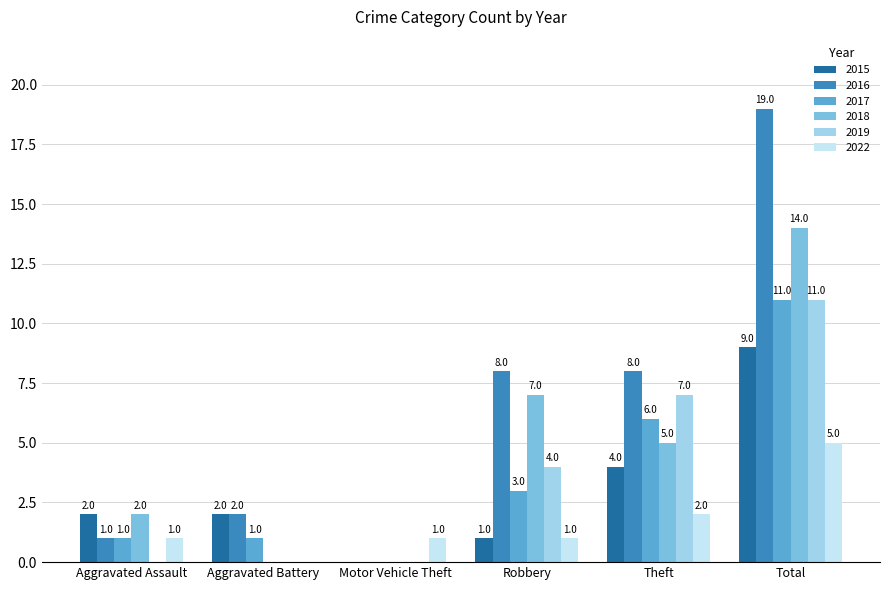

What is the sum of all 2018 values?

28